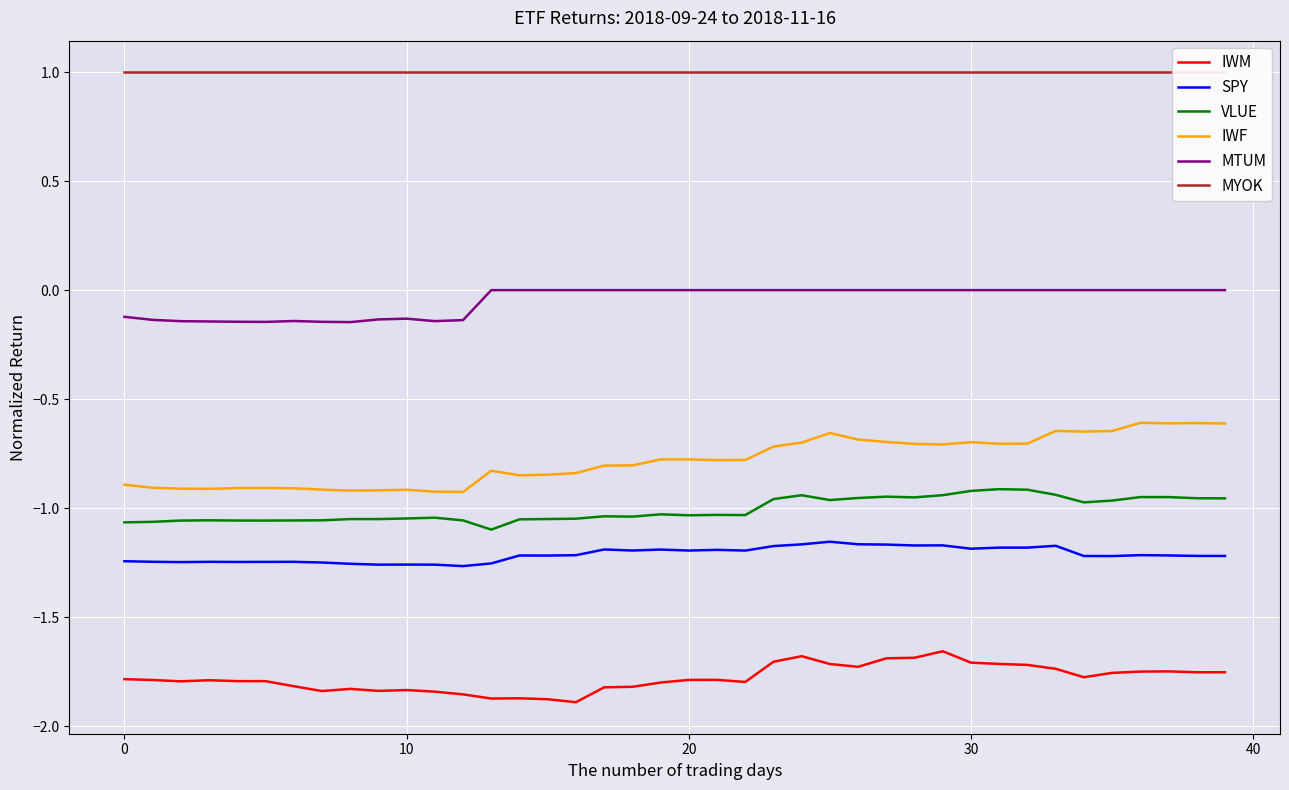

What is the label of the 25th point from the right?

15